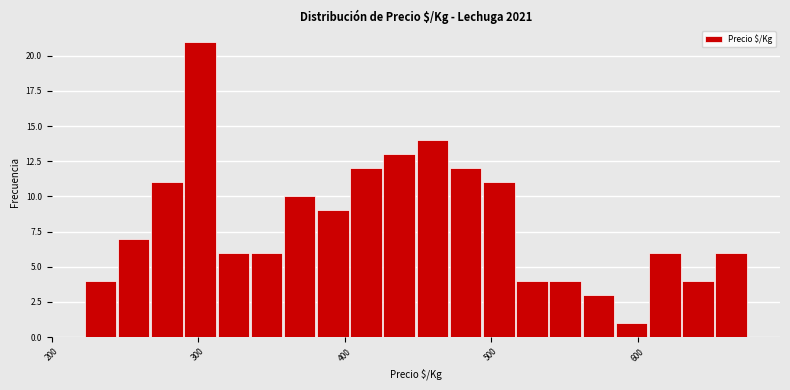

Read against the x-axis, roughly where is the centre of the tallest bar?

300